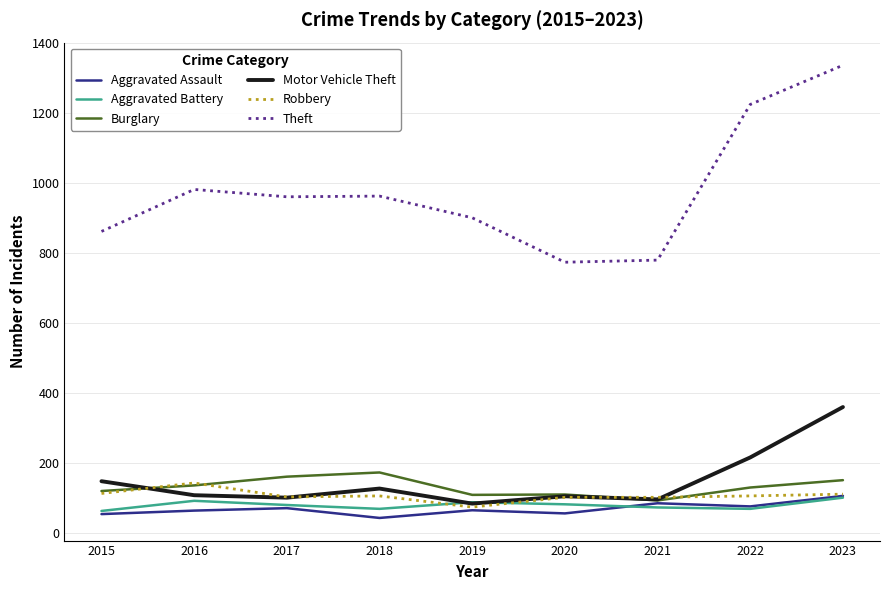

What is the greatest value displayed?

1337